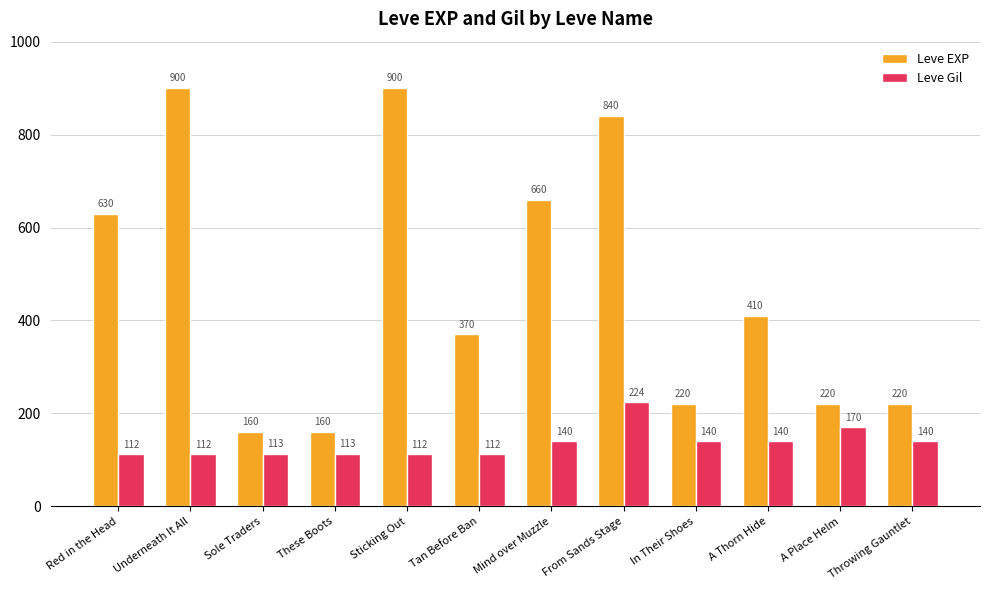

Rank the series at Tan Before Ban from lowest to highest value.

Leve Gil, Leve EXP